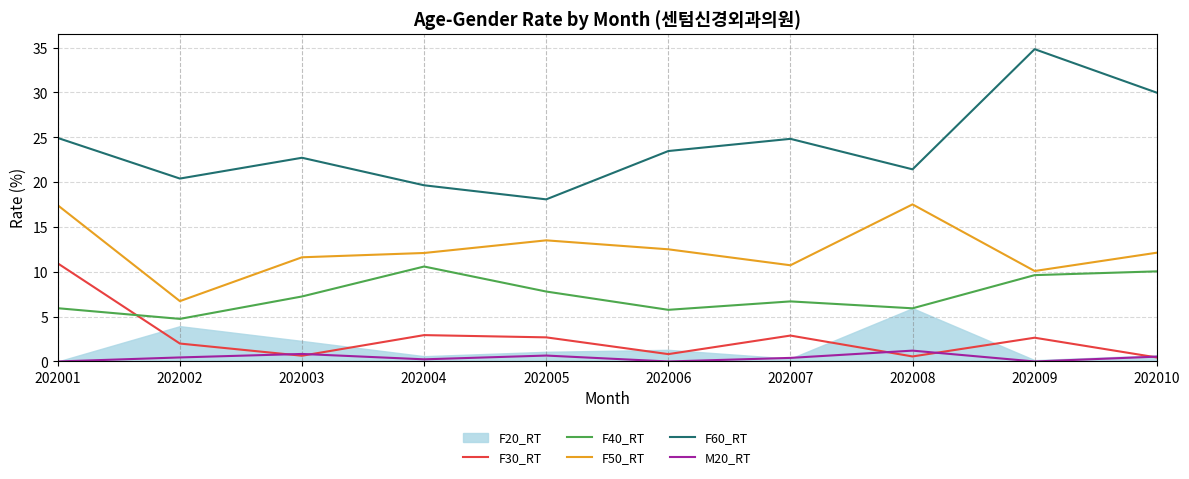

At how many categories does at least one series exceed 10?

10